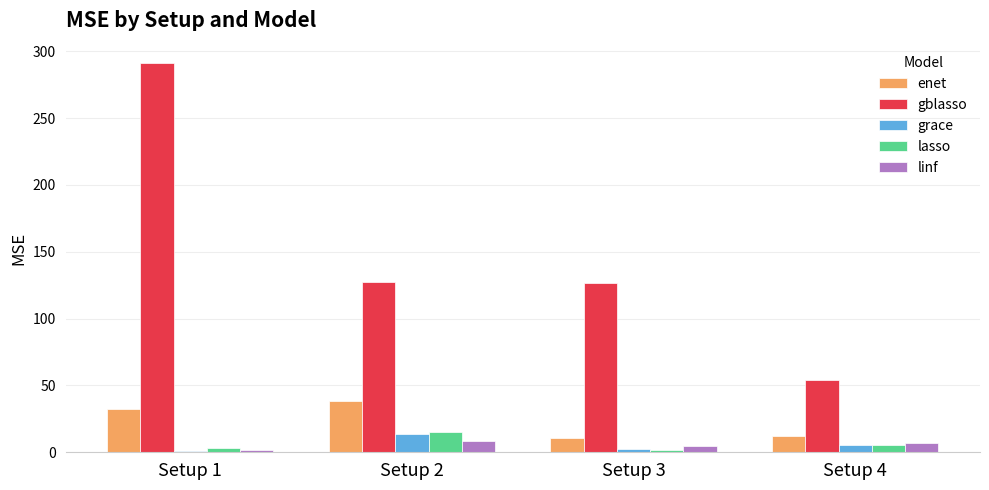

Which category has the highest value in the gblasso series?

Setup 1